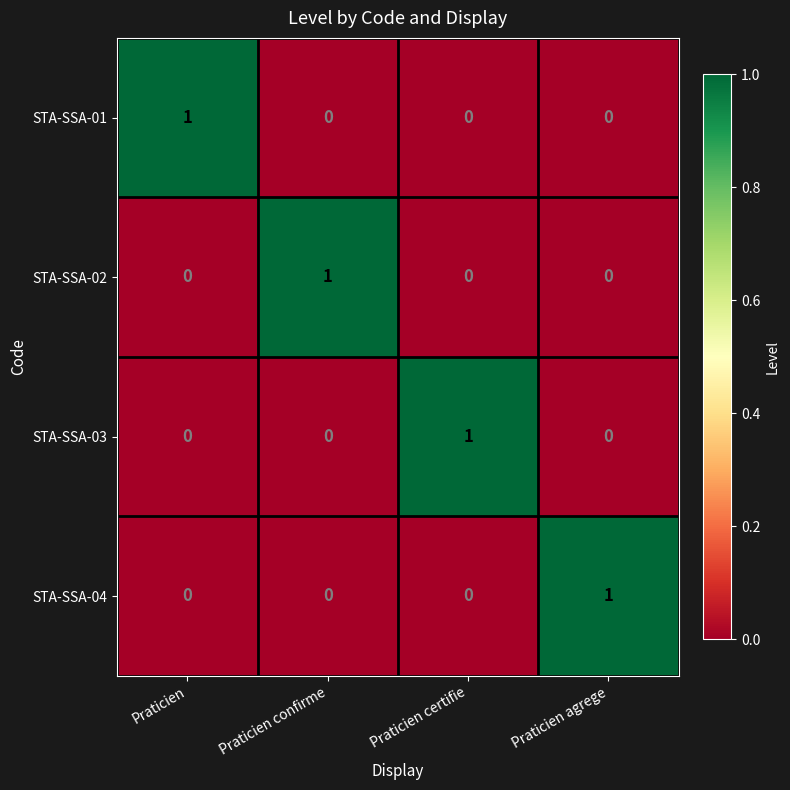

Count the STA-SSA-02 values in the range 0 to 1.

4